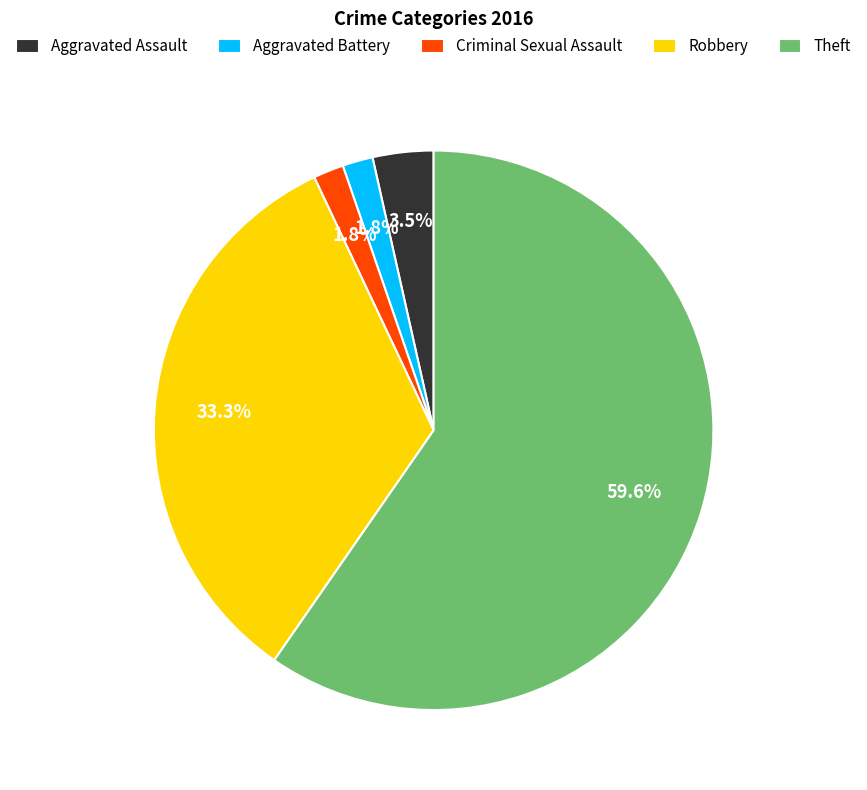

To the nearest percent, what percentage of the pie is Robbery?

33%